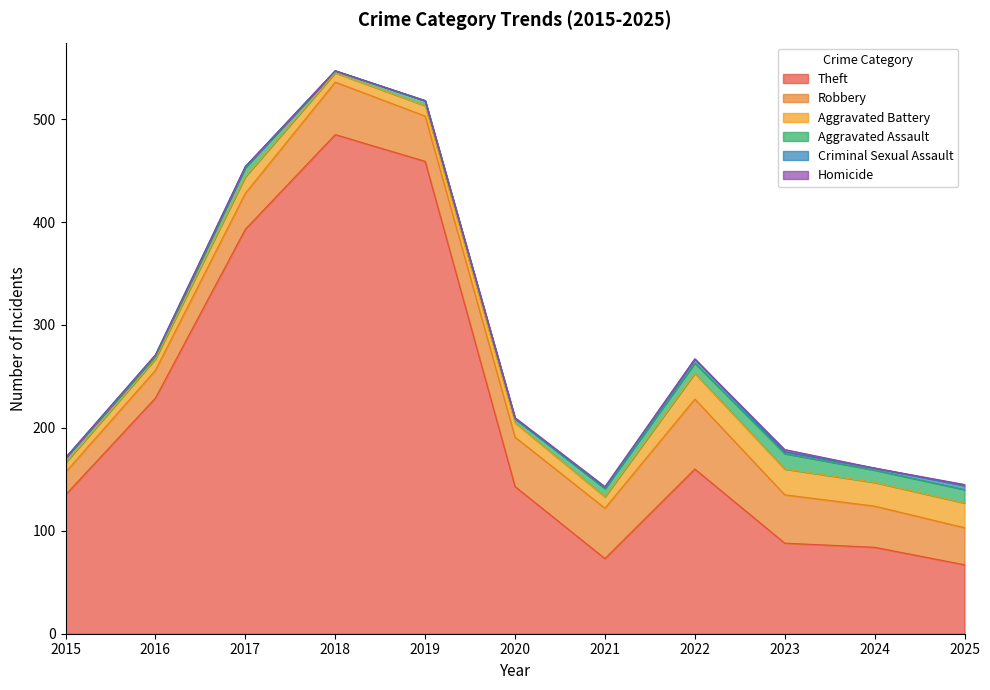

What are all the series names shown in the legend?

Theft, Robbery, Aggravated Battery, Aggravated Assault, Criminal Sexual Assault, Homicide